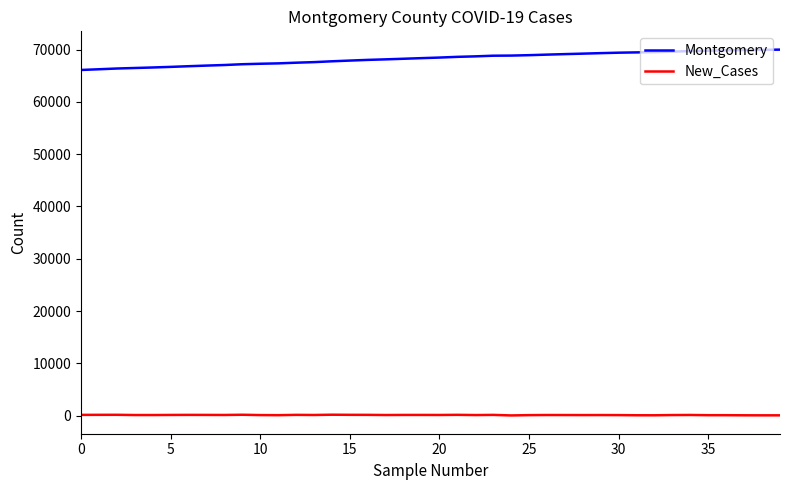

Which series has the largest total across all categories?

Montgomery